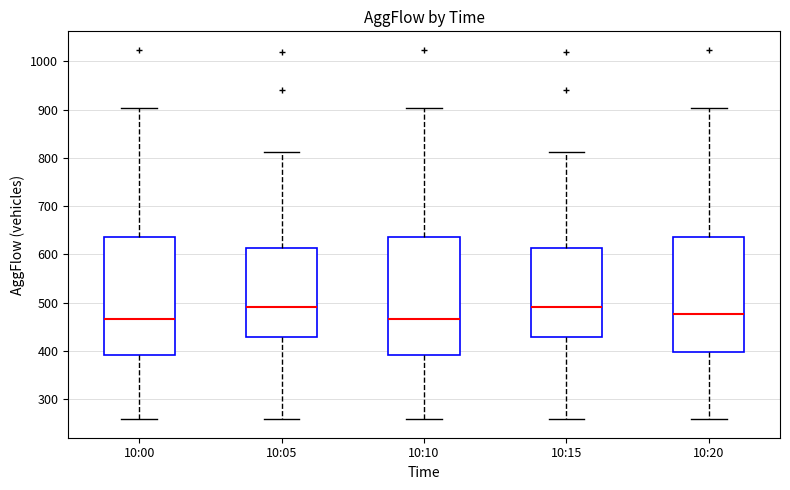

Reading left to right, read every box against the y-axis: the position of its median line, the range the box covers, and the ends of its whiskers. The values are not printed on the chart, so give them approximately, as read against the axis.

10:00: median 470, box 390 to 640, whiskers 260 to 900
10:05: median 490, box 430 to 610, whiskers 260 to 810
10:10: median 470, box 390 to 640, whiskers 260 to 900
10:15: median 490, box 430 to 610, whiskers 260 to 810
10:20: median 480, box 400 to 640, whiskers 260 to 900